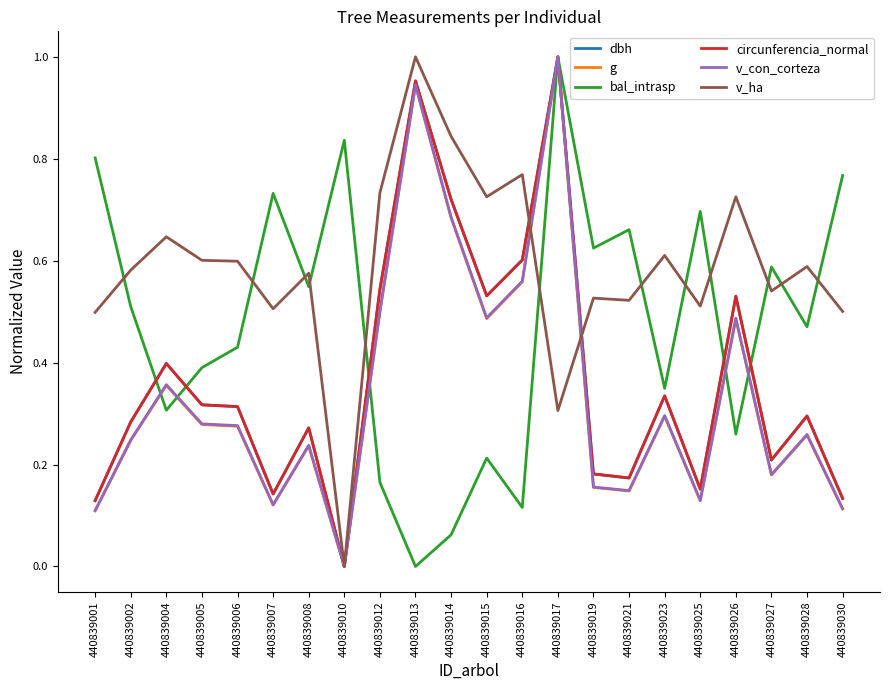

Where is bal_intrasp nearest to the value 0?

440839013